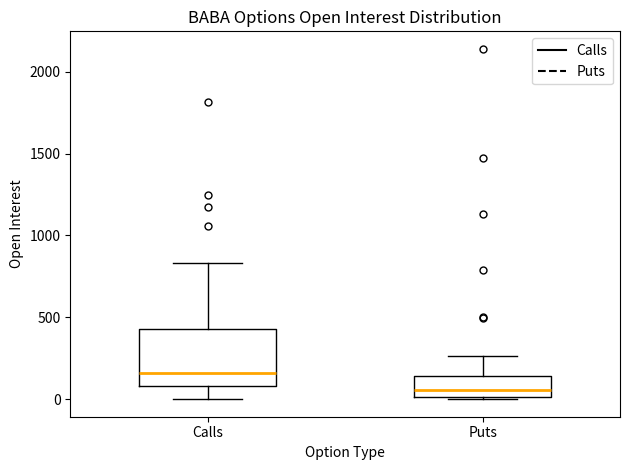

Reading left to right, read every box against the y-axis: the position of its median line, the range the box covers, and the ends of its whiskers. The values are not printed on the chart, so give them approximately, as read against the axis.

Calls: median 150, box 100 to 450, whiskers 0 to 850
Puts: median 50, box 0 to 150, whiskers 0 (just below the box's lower edge) to 250